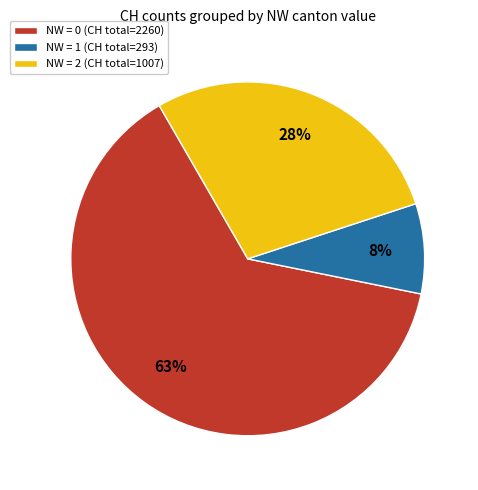

How many slices are in this pie chart?

3